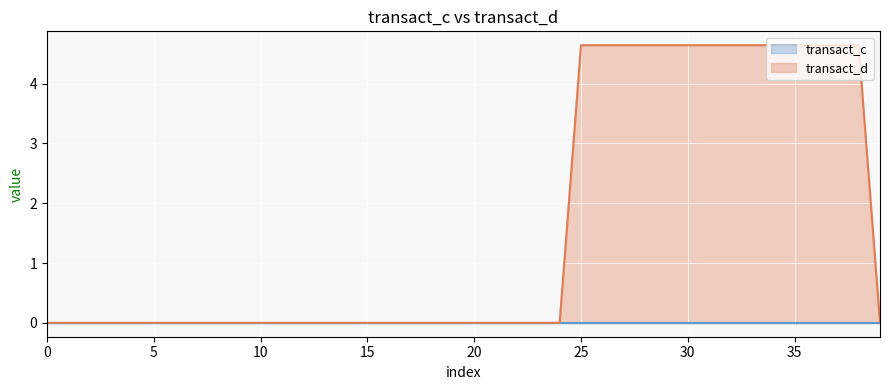

What is the label of the 28th point from the right?

12